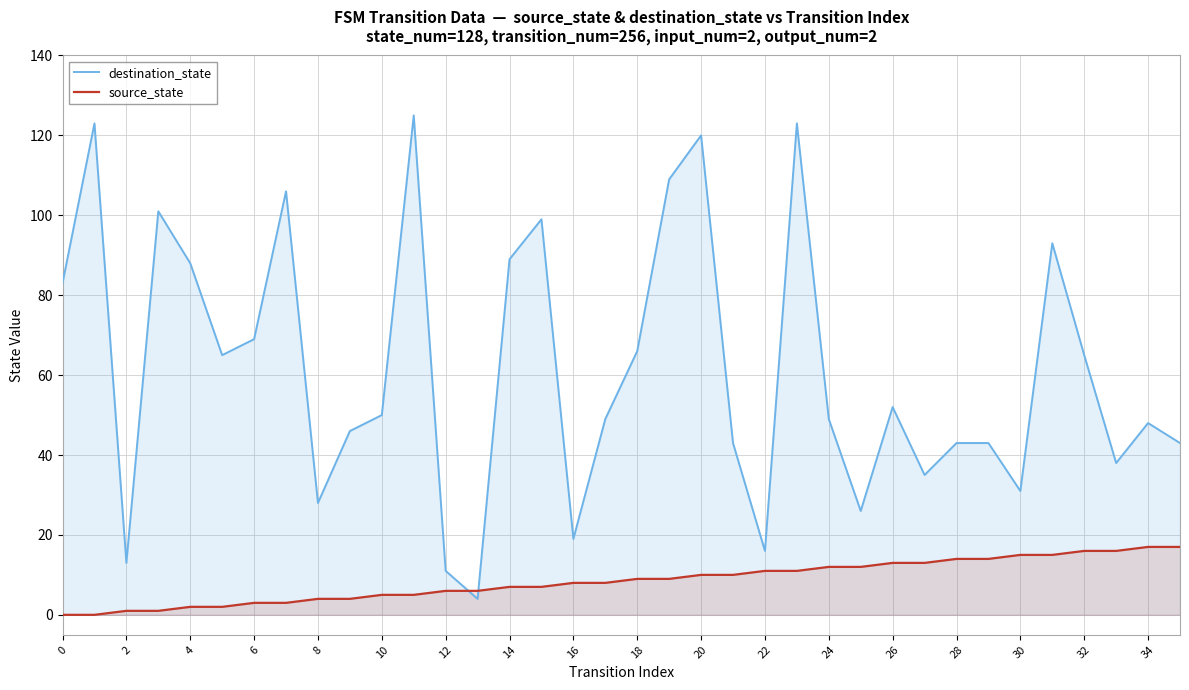

What is the sum of all destination_state values?

2211